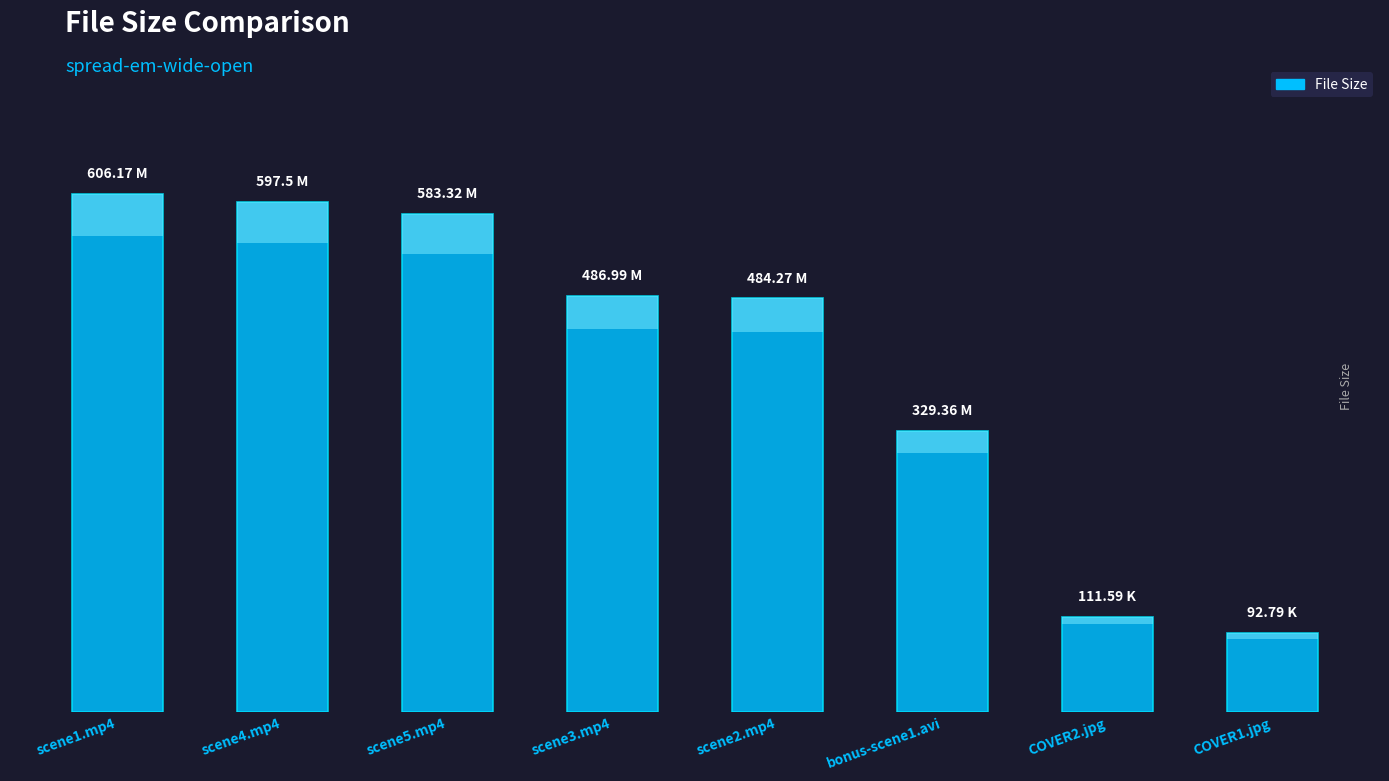

What position from the right is COVER1.jpg?

1